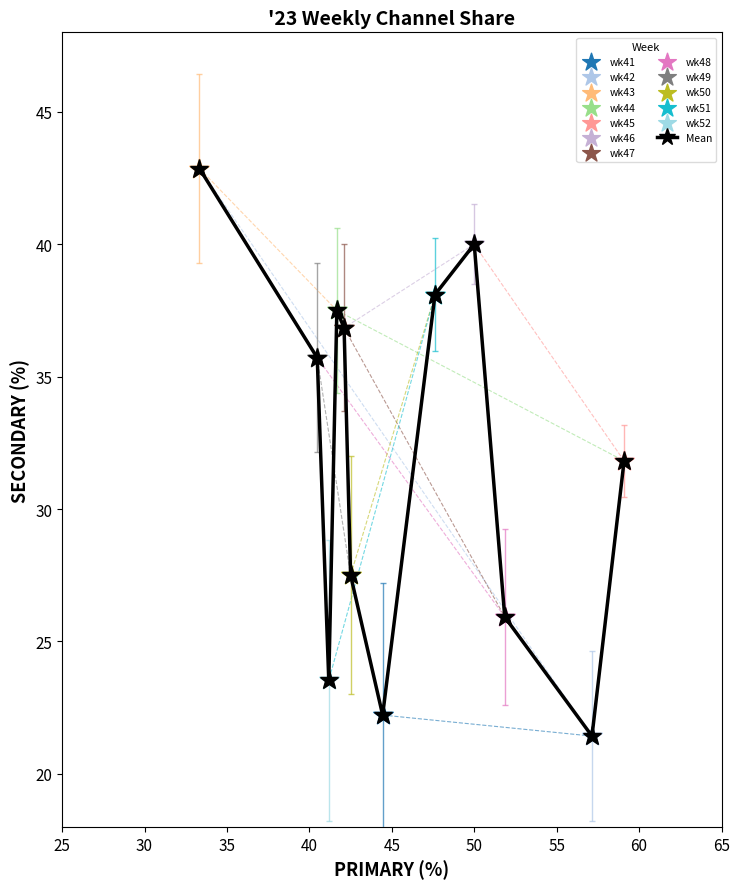

What is the value of the 8th point from the left?

38.1